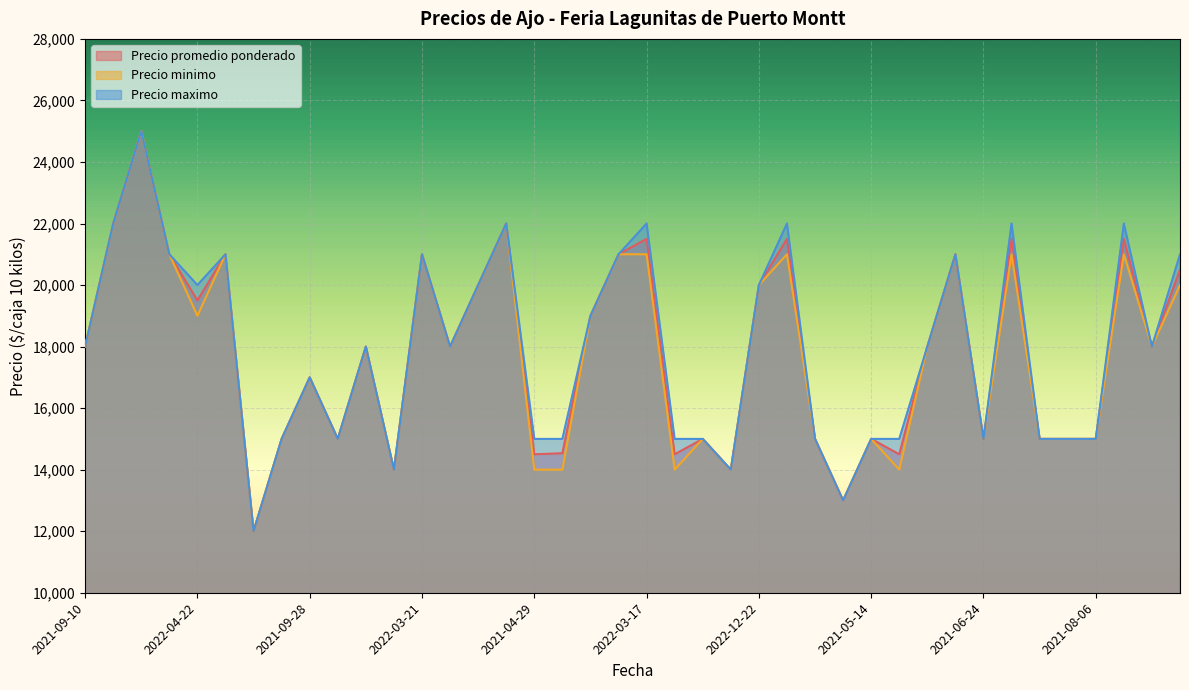

Does the chart display data point markers on the line(s)?

No